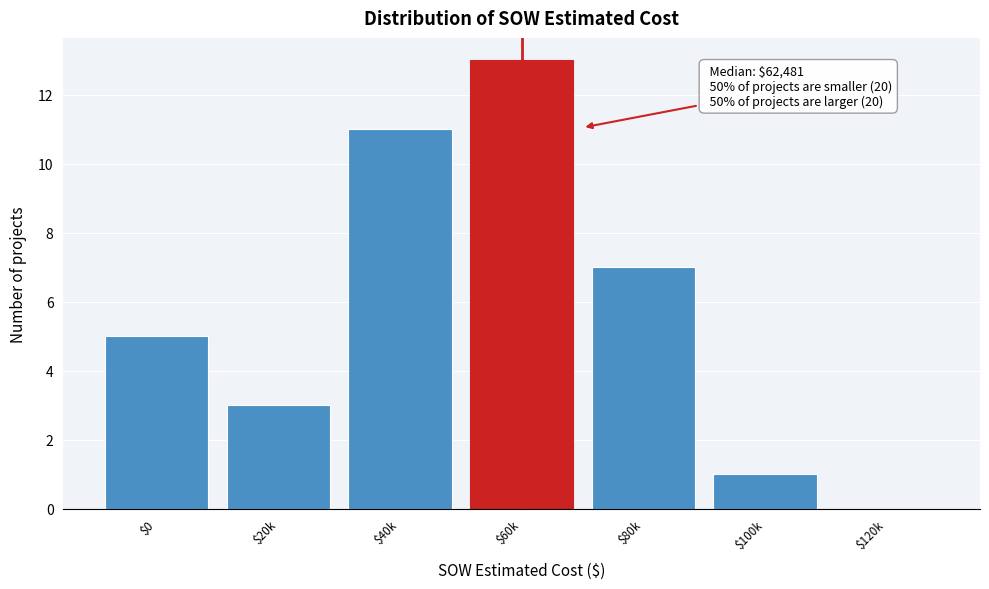

What is the approximate value at $40k?

11